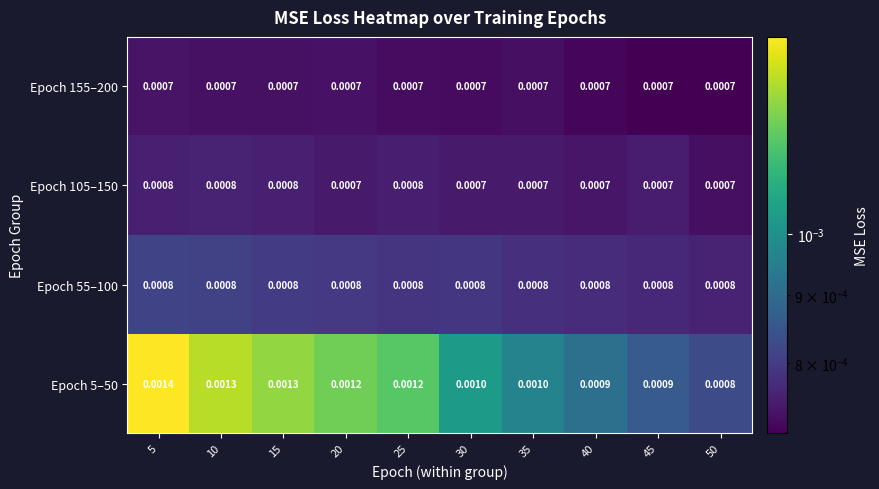

Is the value of Epoch 5–50 at 25 greater than the value of Epoch 105–150 at 45?

Yes